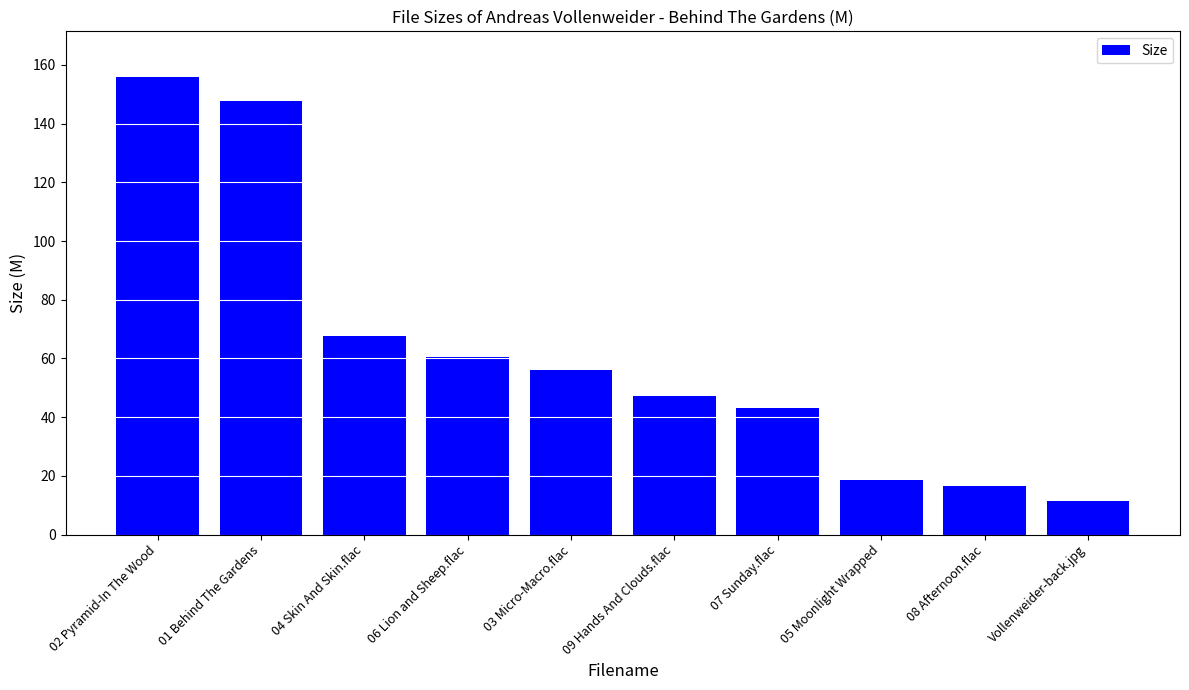

List the labels in order of value, smallest first.

Vollenweider-back.jpg, 08 Afternoon.flac, 05 Moonlight Wrapped, 07 Sunday.flac, 09 Hands And Clouds.flac, 03 Micro-Macro.flac, 06 Lion and Sheep.flac, 04 Skin And Skin.flac, 01 Behind The Gardens, 02 Pyramid-In The Wood